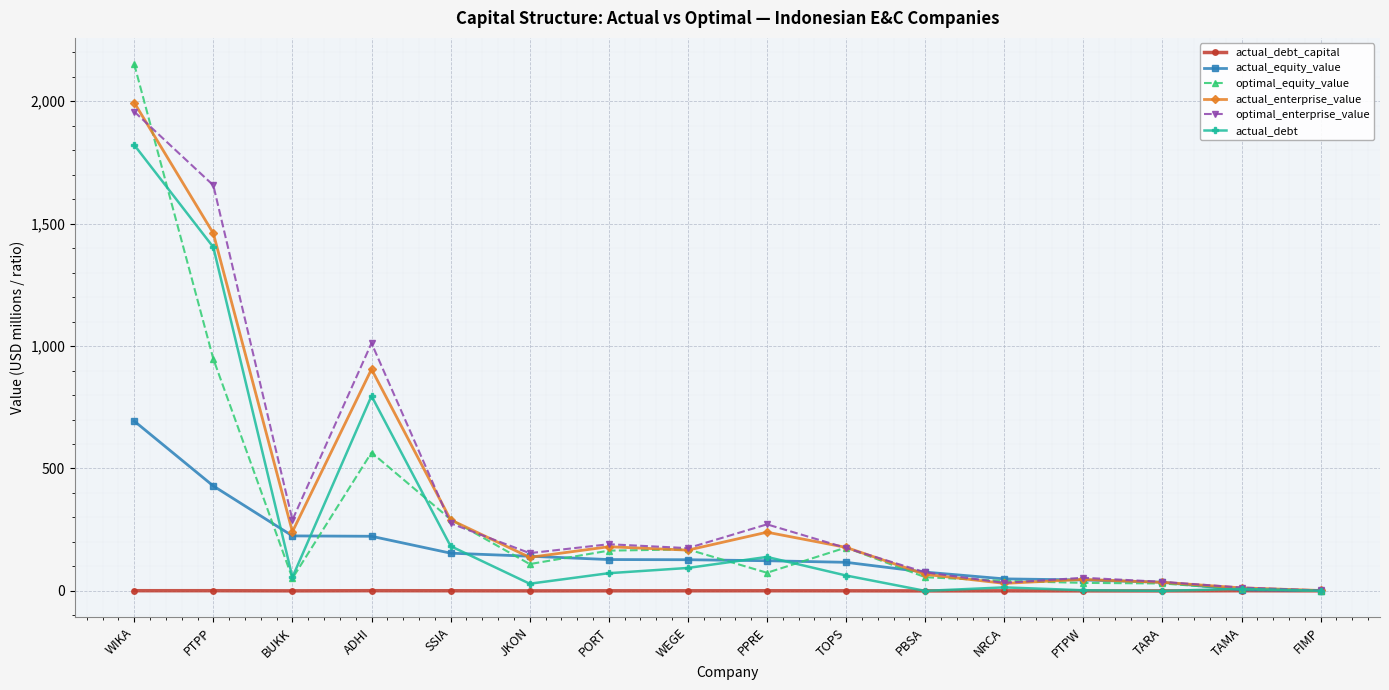

Which series has the widest spread of values?

optimal_equity_value